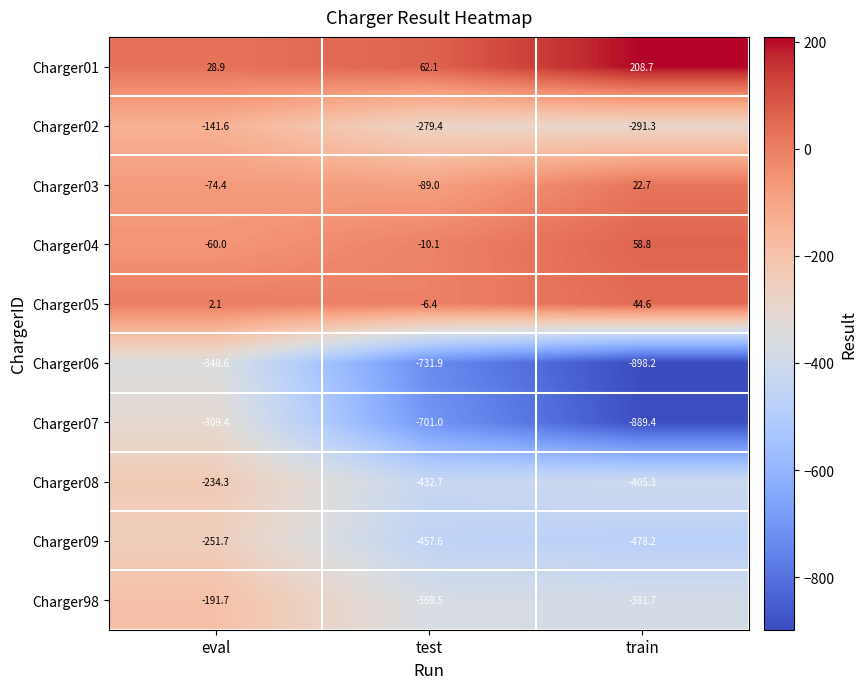

Which series changed the most between eval and test?

Charger07